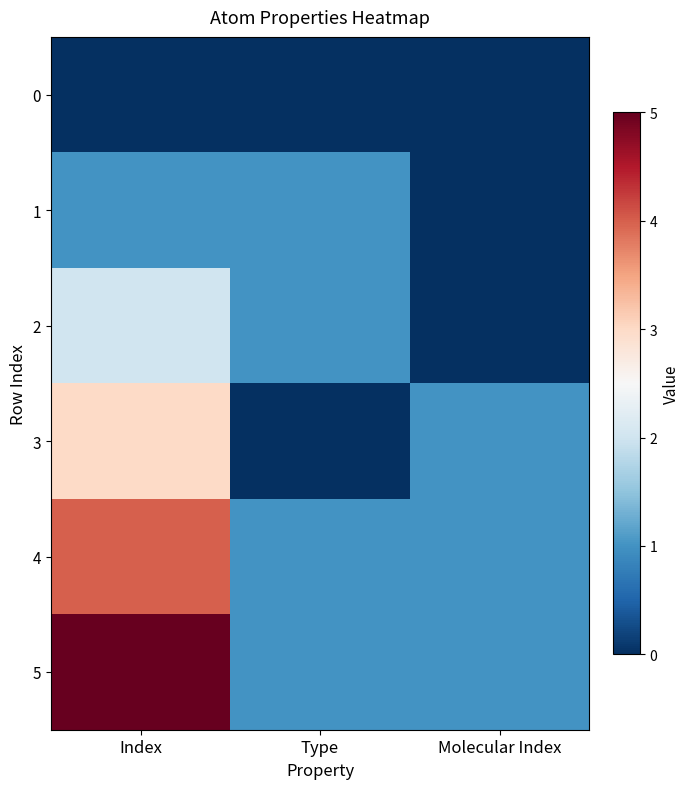

At which category is the sum across all series the highest?

Index